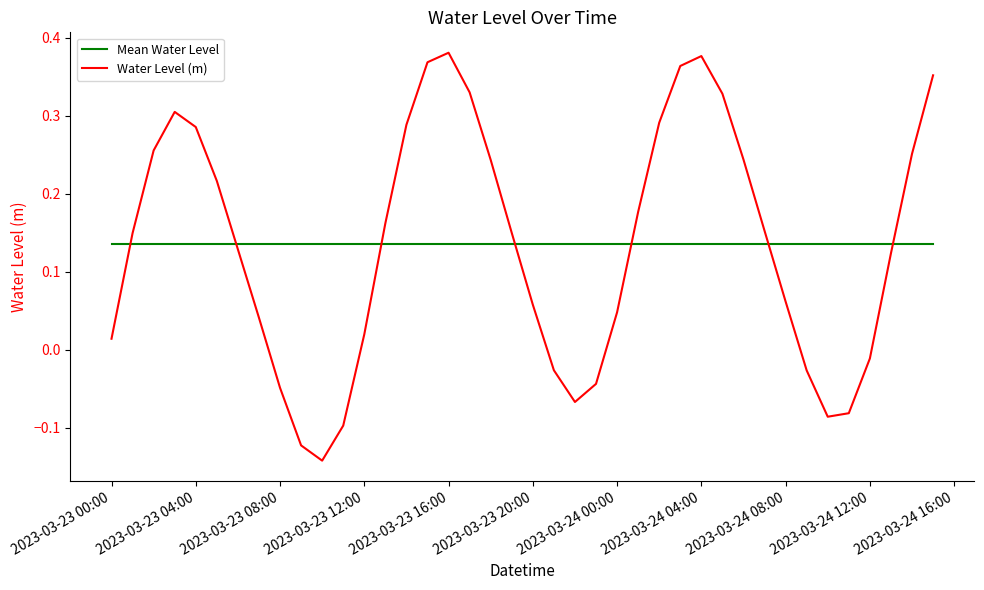

Which series has the widest spread of values?

Water Level (m)